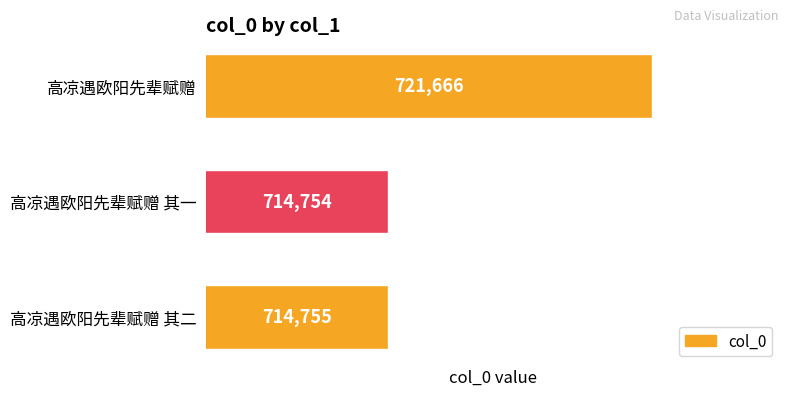

Does the chart contain stacked bars?

No